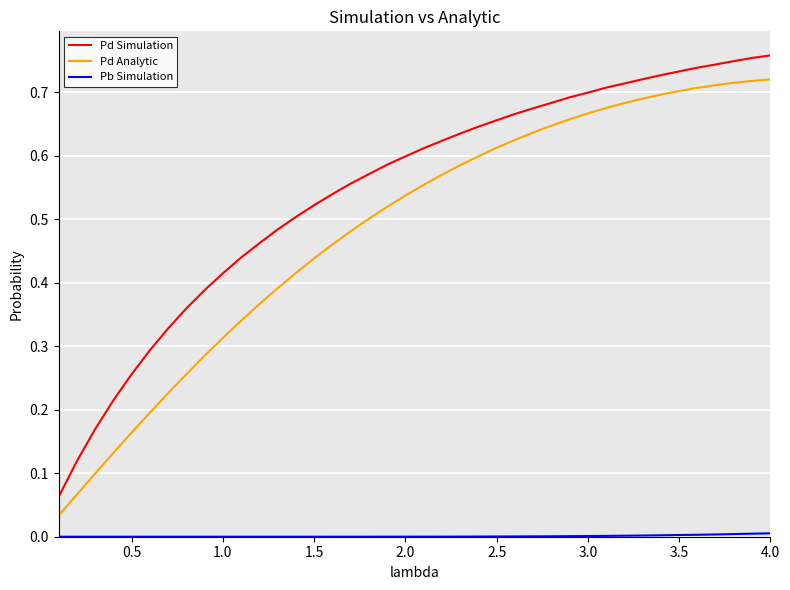

True or false: Pd Analytic and Pd Simulation intersect in this chart.

False